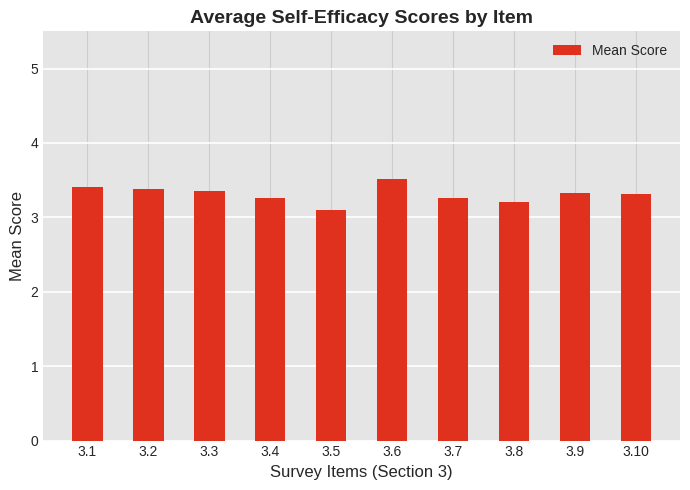

What is the change in value from 3.3 to 3.6?

+0.2